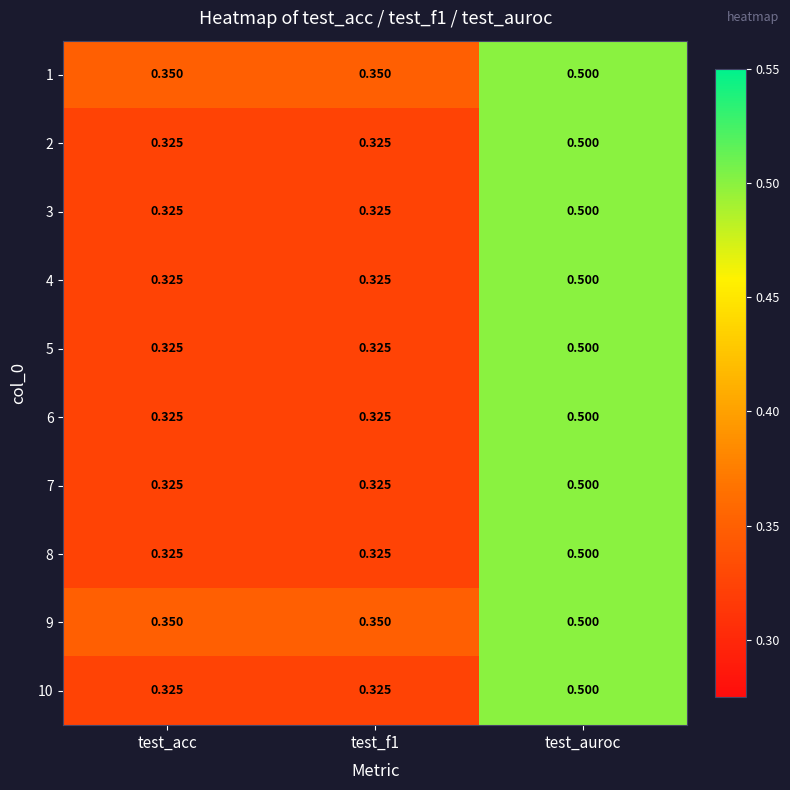

At which label does 9 reach its peak?

test_auroc